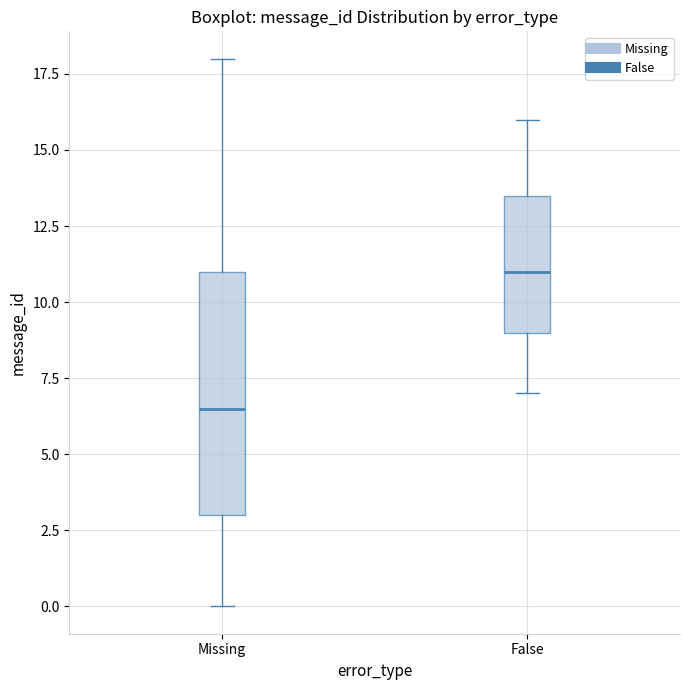

Reading left to right, transcribe this box plot: for each box, give where its median line is, the range the box spans, and where its two whiskers end, as read against the y-axis. The values are not printed on the chart, so give them approximately, as read against the axis.

Missing: median 6.5, box 3.0 to 11.0, whiskers 0.0 to 18.0
False: median 11.0, box 9.0 to 13.5, whiskers 7.0 to 16.0